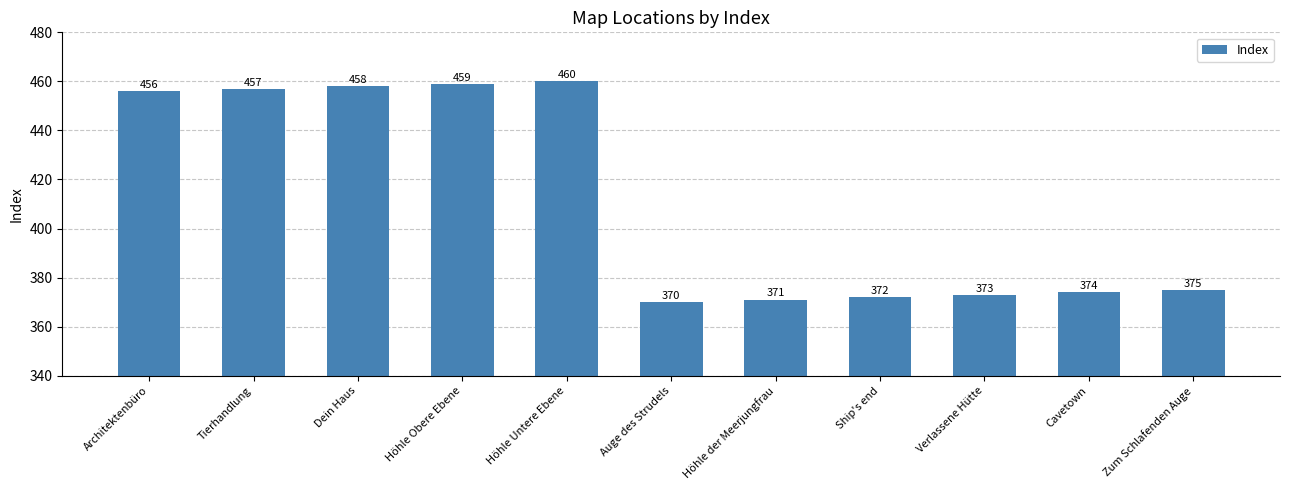

What is the label of the 7th bar from the left?

Höhle der Meerjungfrau